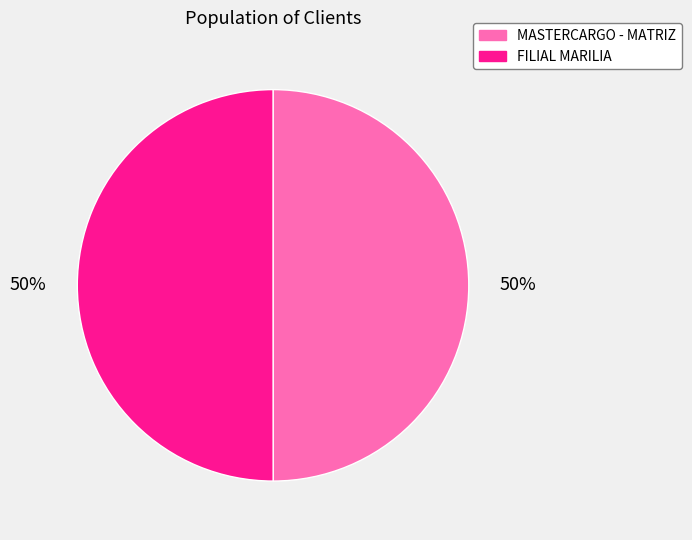

To the nearest percent, what is the combined percentage of FILIAL MARILIA and MASTERCARGO - MATRIZ?

100%